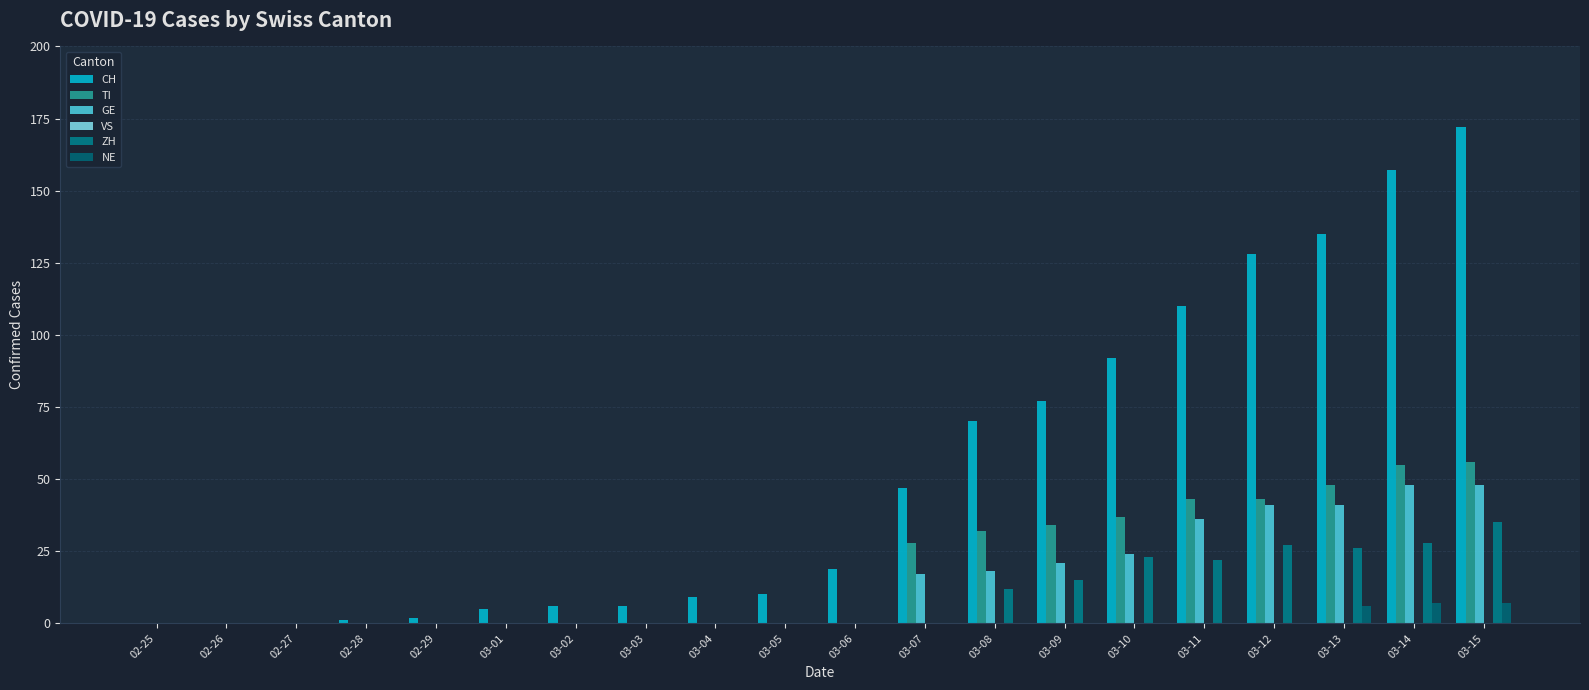

How many distinct data groups are displayed?

5